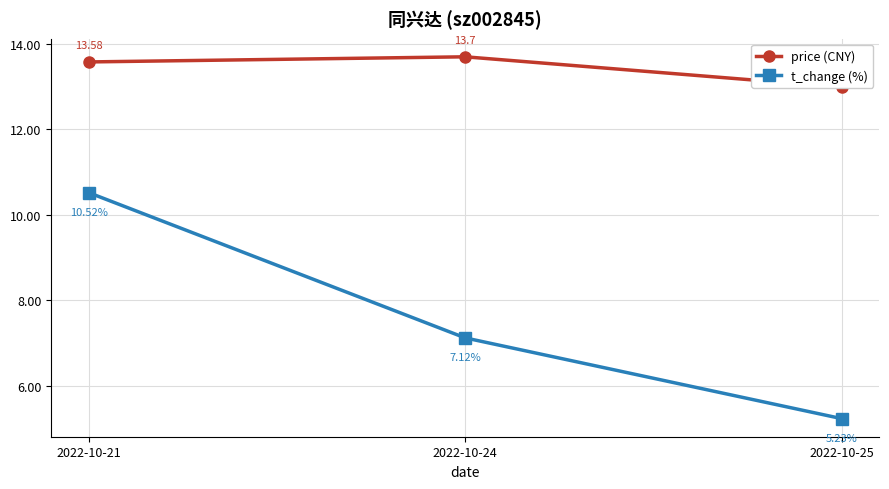

The price (CNY) series shows 2.9 at 2022-10-25. True or false?

False